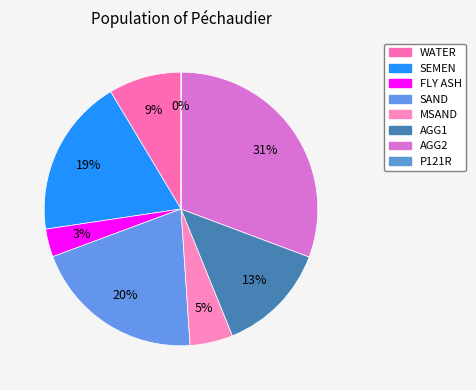

To the nearest percent, what portion does MSAND represent?

5%